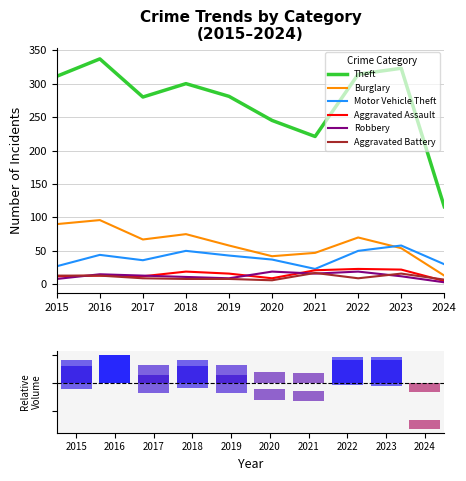

The value of Burglary at 2015 is 90. True or false?

True